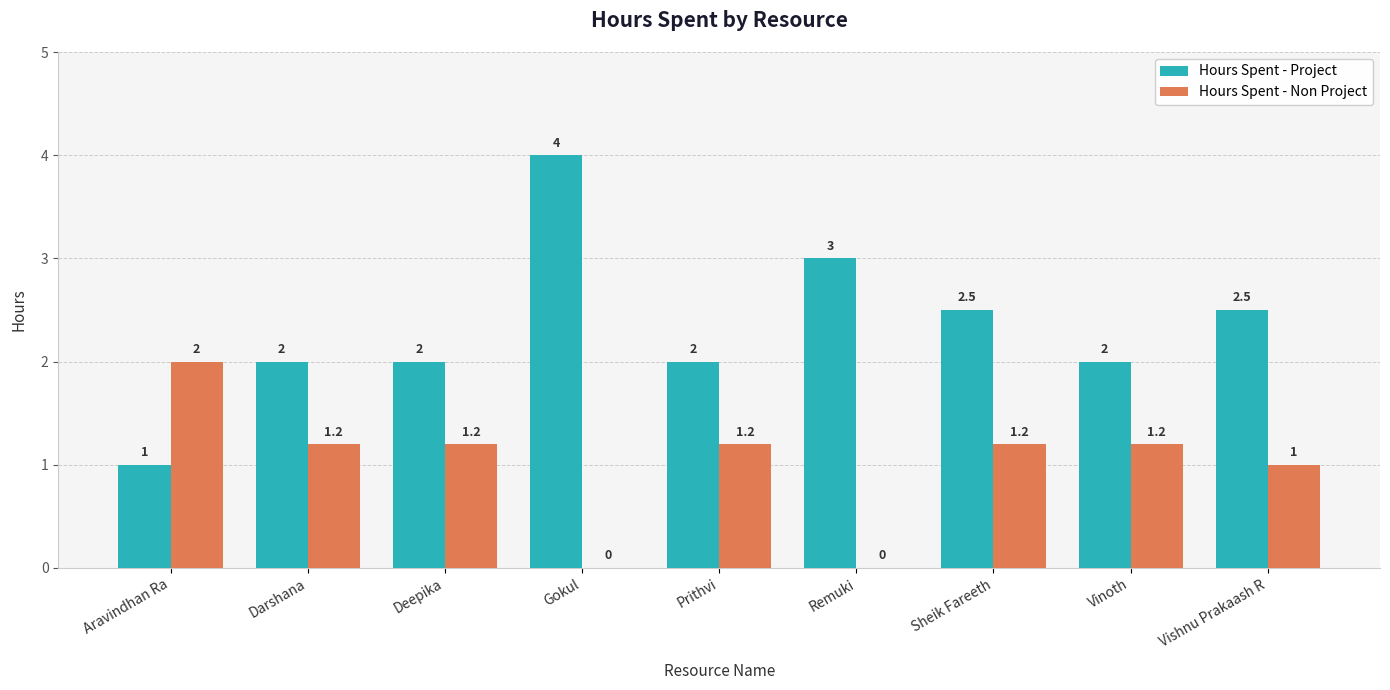

Which series changed the most between Aravindhan Ra and Gokul?

Hours Spent - Project